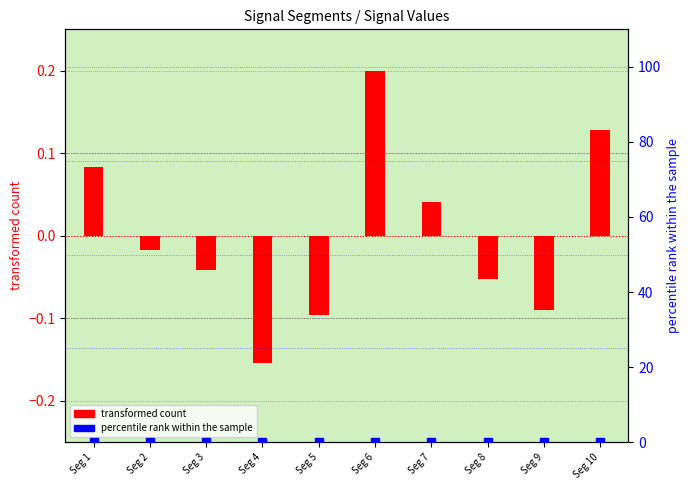

At which category is the sum across all series the highest?

Seg 6